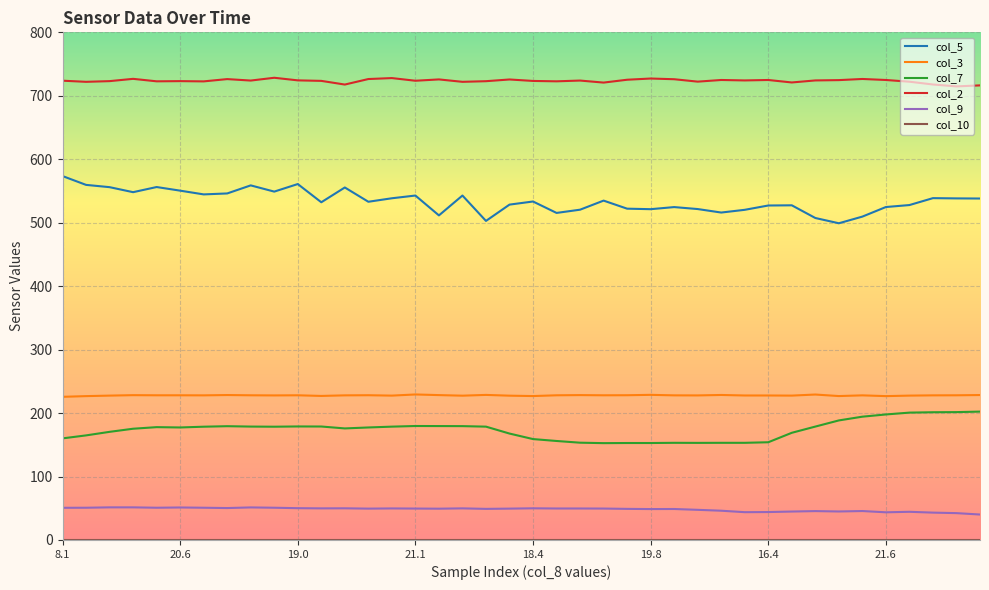

True or false: col_3 and col_2 intersect in this chart.

False